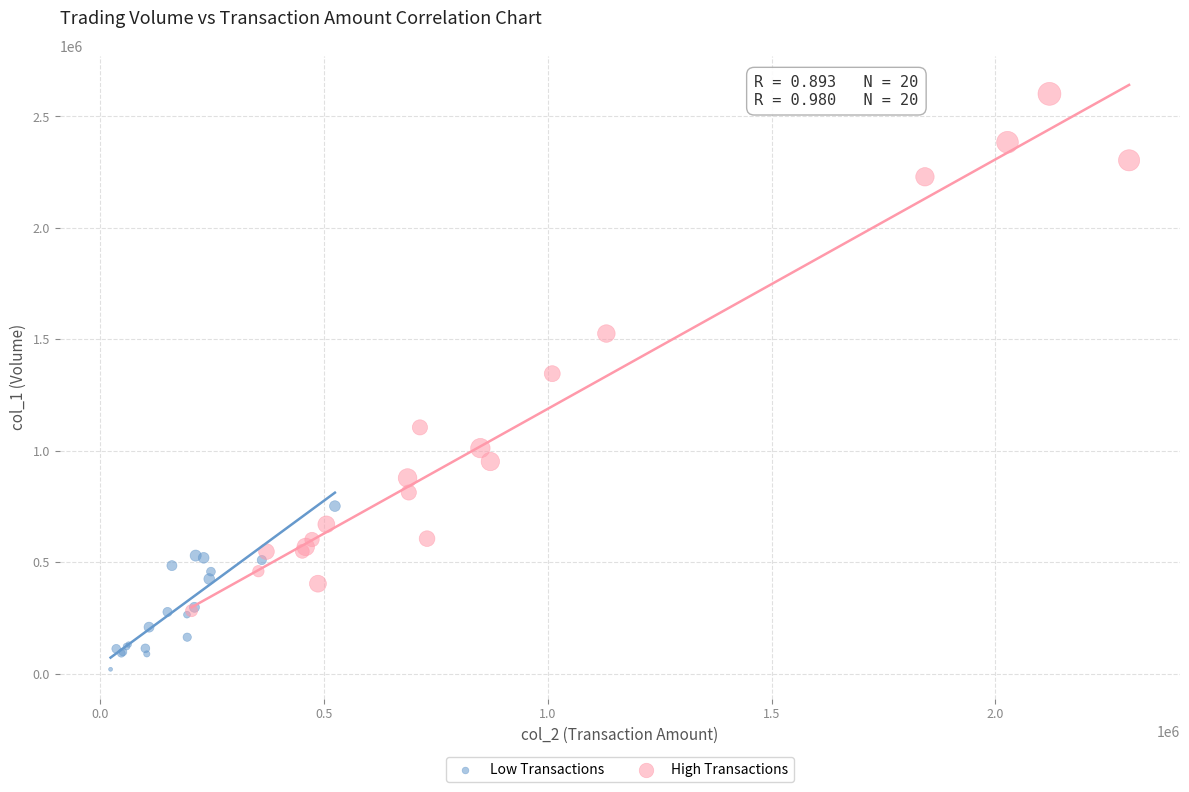

Which series contains the highest Y value?

High Transactions